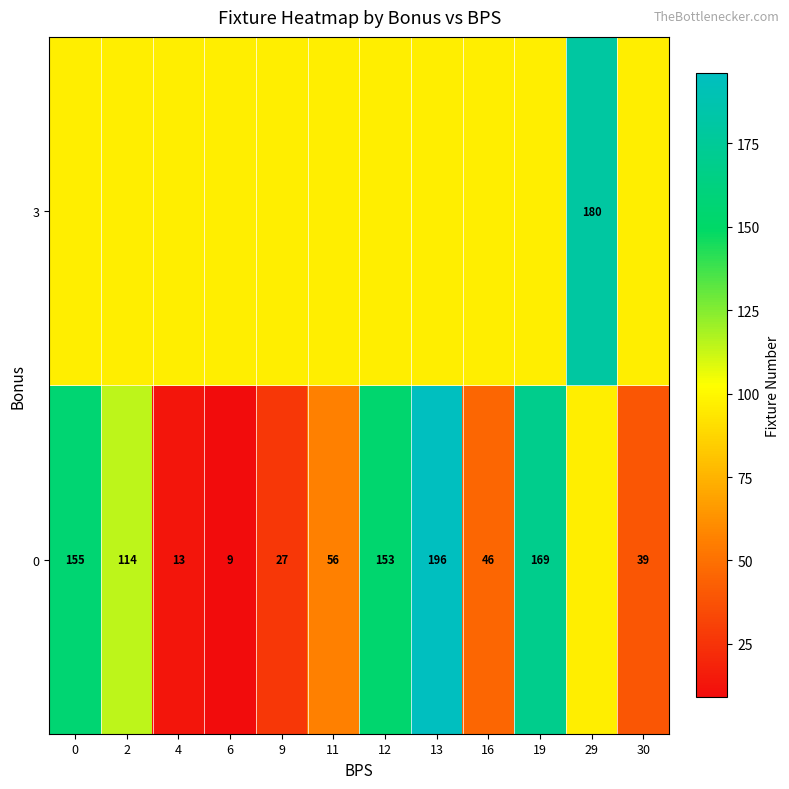

List the labels in order of row_0 value, largest first.

13, 19, 0, 12, 2, 29, 11, 16, 30, 9, 4, 6